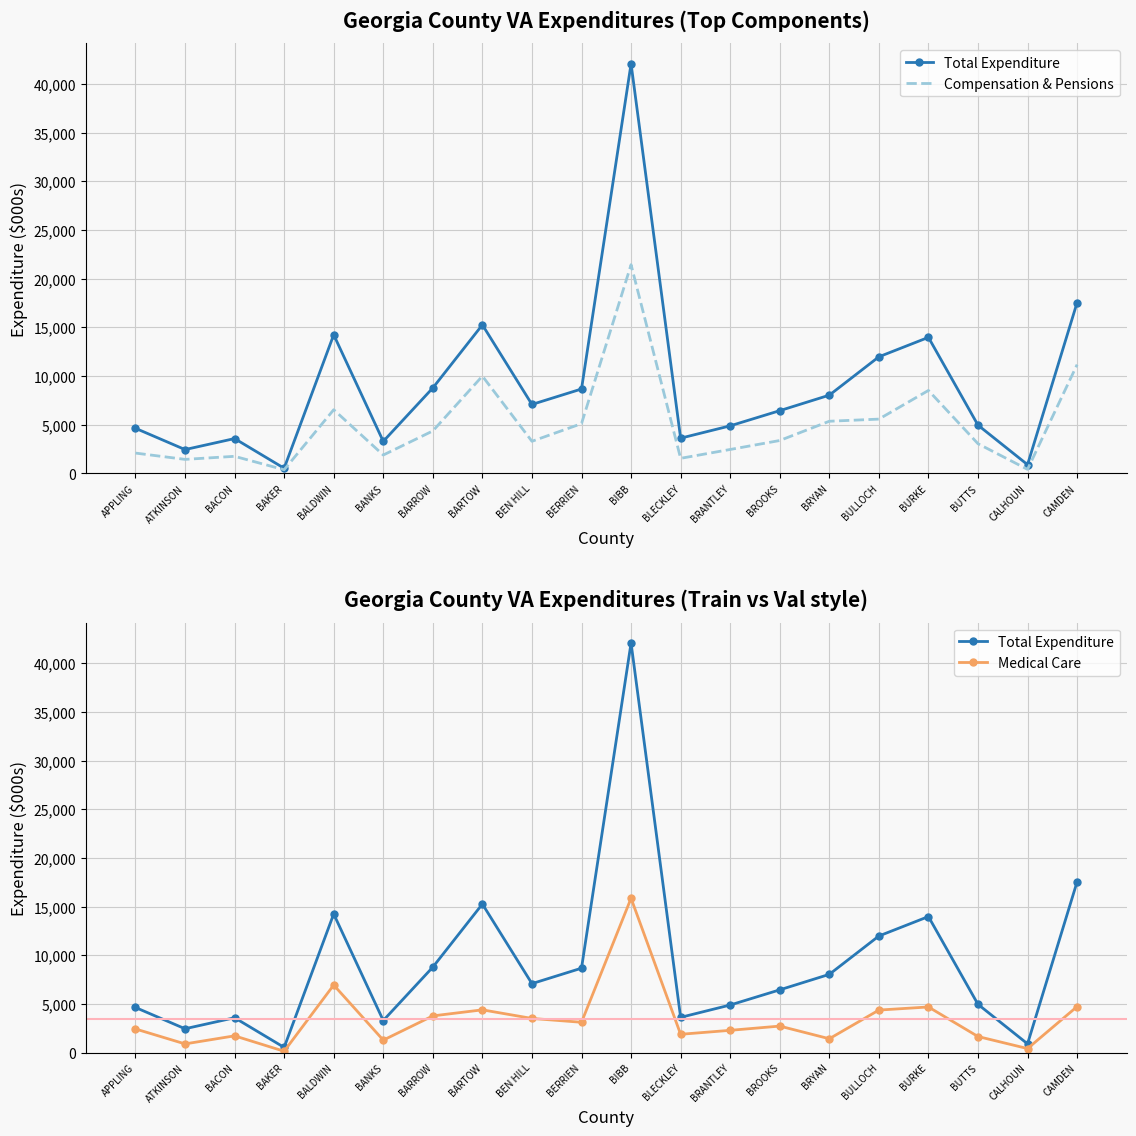

Rank the series at BARTOW from highest to lowest value.

Total Expenditure, Compensation & Pensions, Medical Care